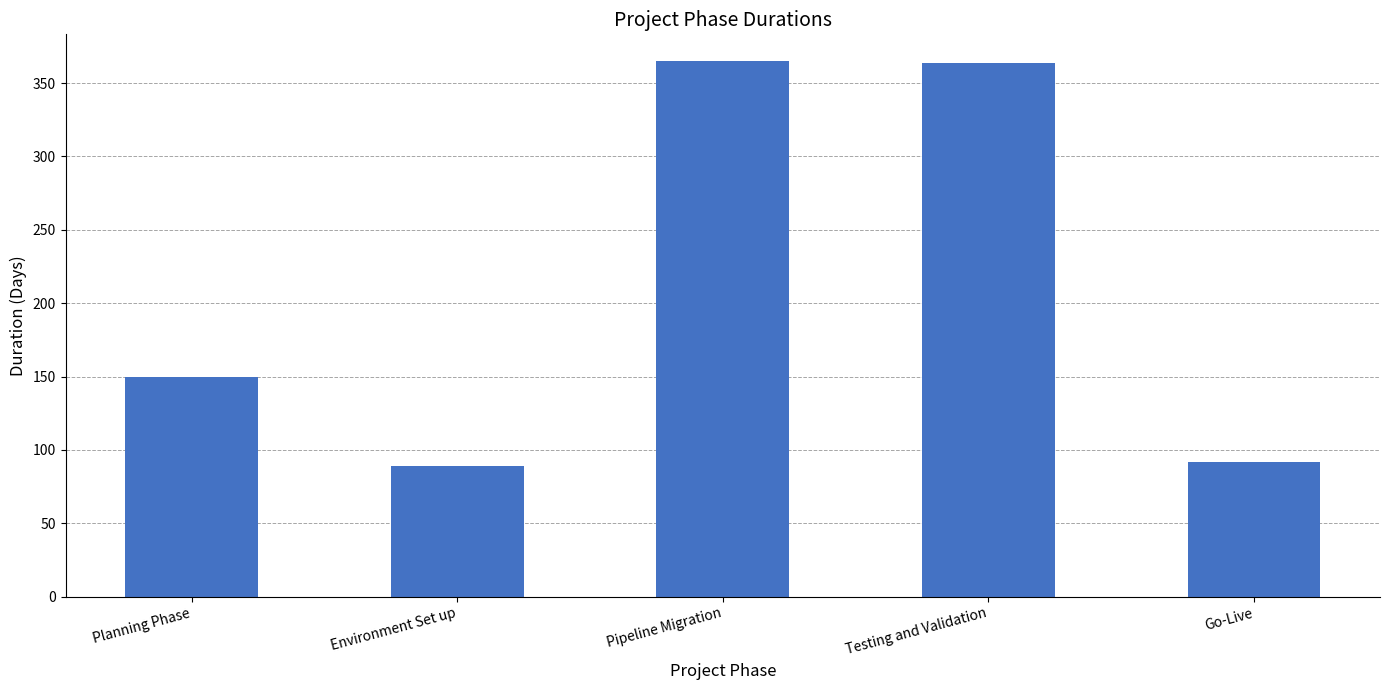

What is the sum of the values at Testing and Validation and Environment Set up?

453